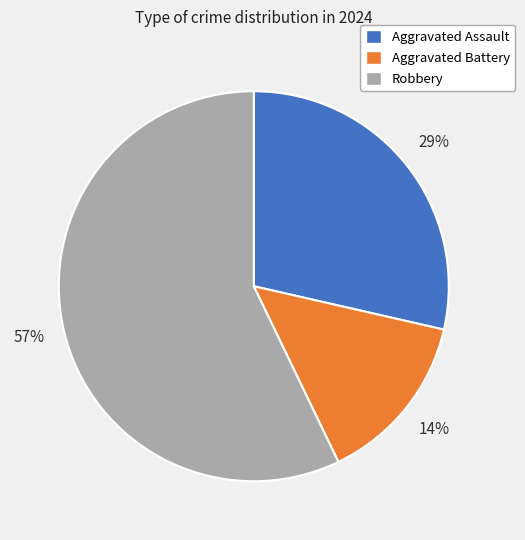

True or false: Aggravated Battery accounts for 14% of the total.

True